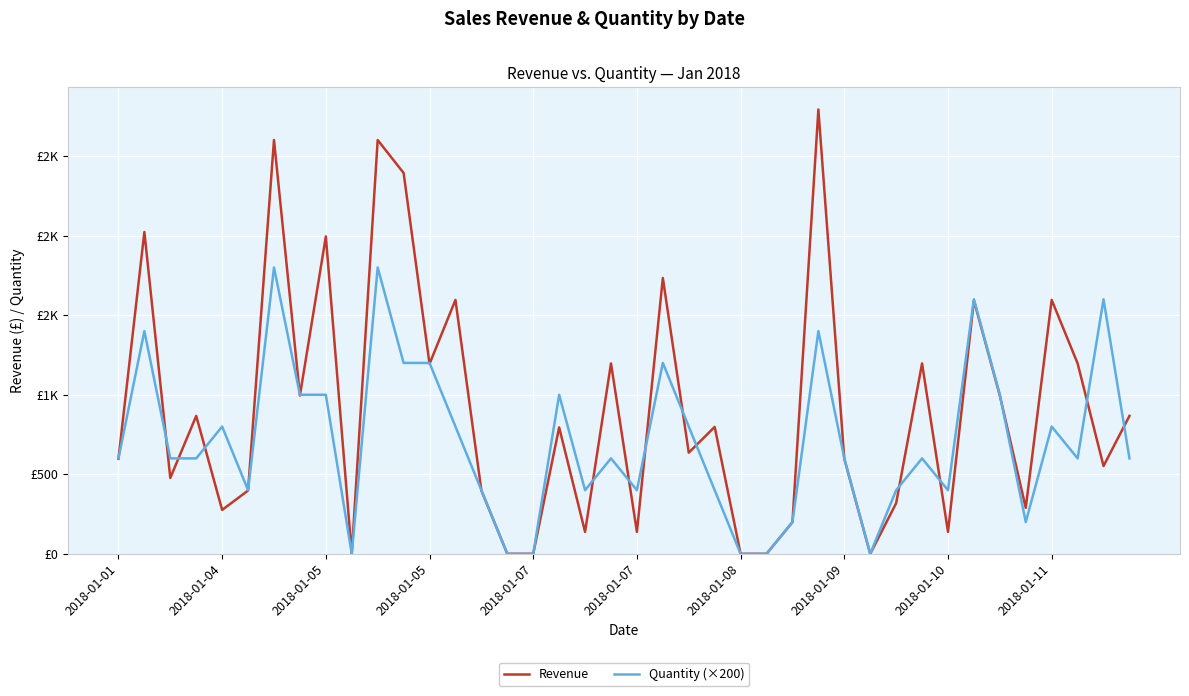

Does the chart have visible grid lines?

Yes